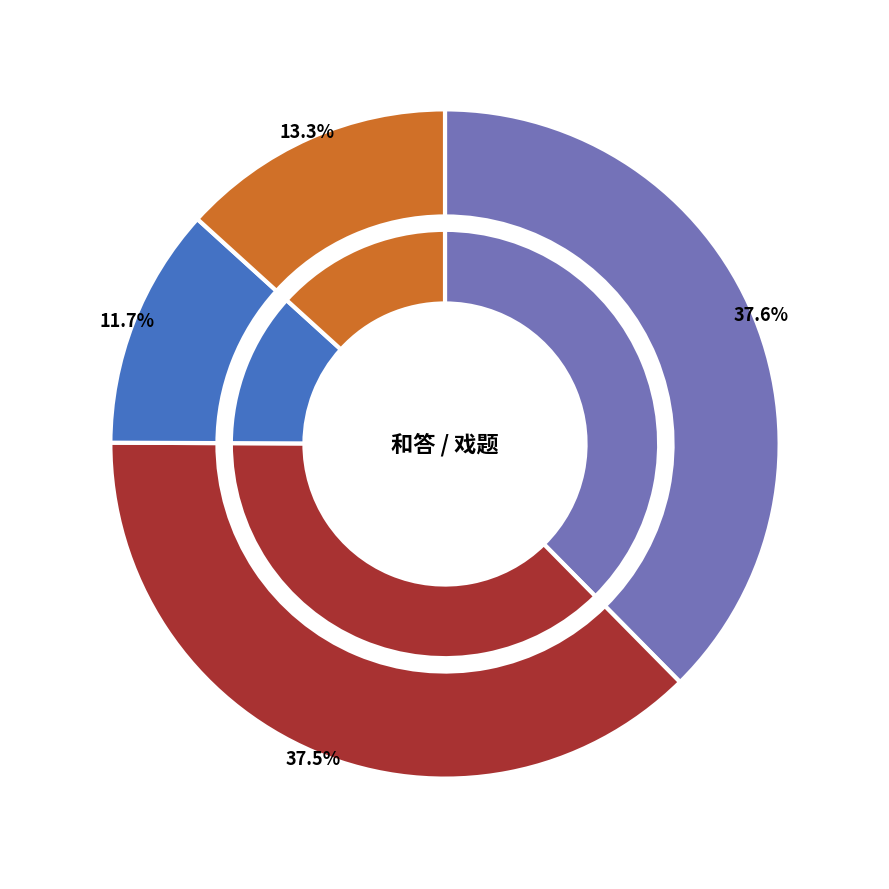

Is there any slice that represents more than half of the pie?

Yes